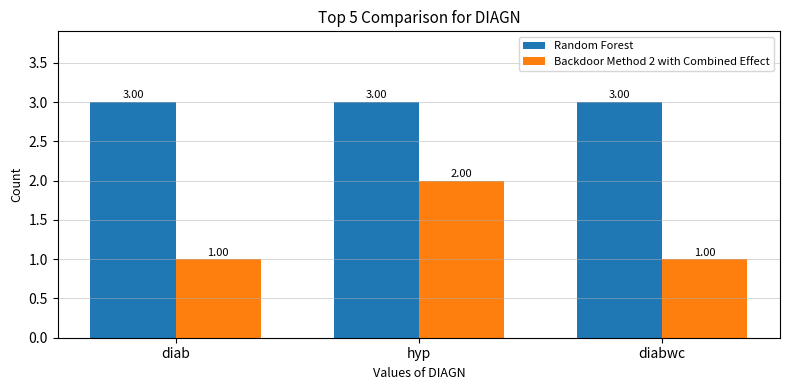

Which series changed the most between diab and hyp?

Backdoor Method 2 with Combined Effect